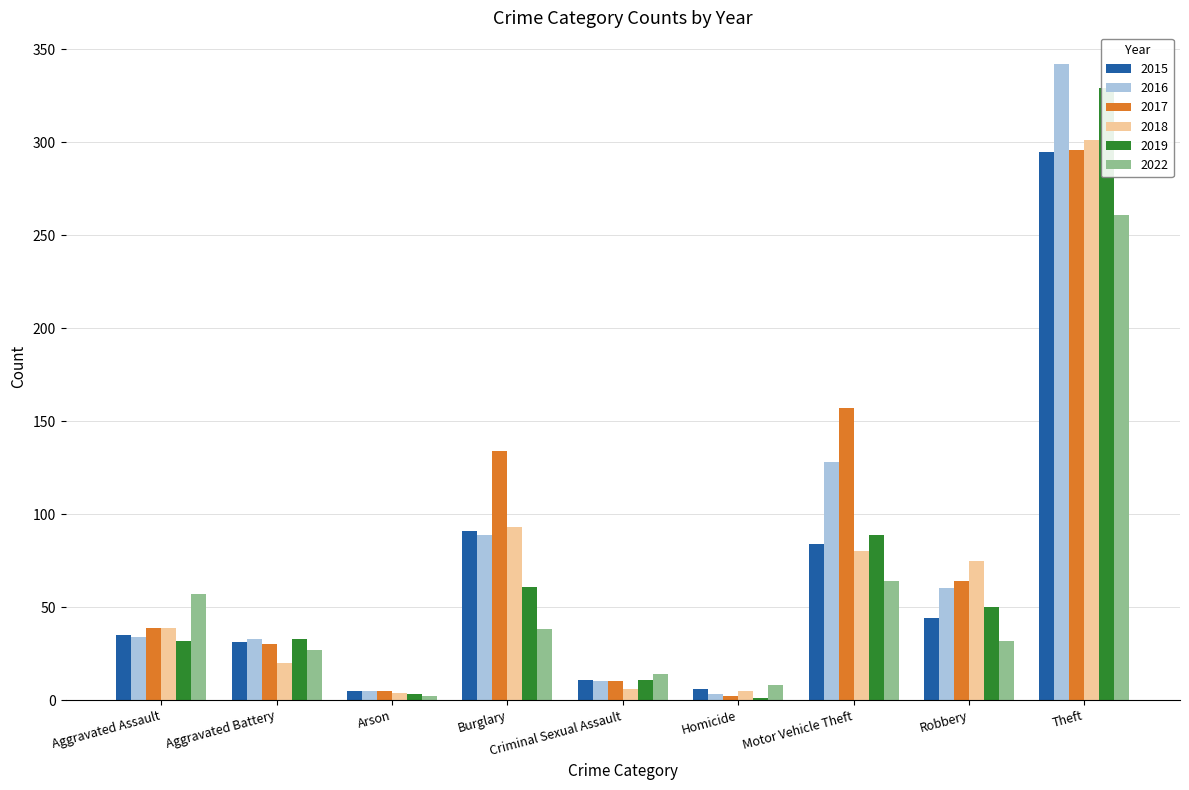

What is the label of the 9th bar from the right?

Aggravated Assault